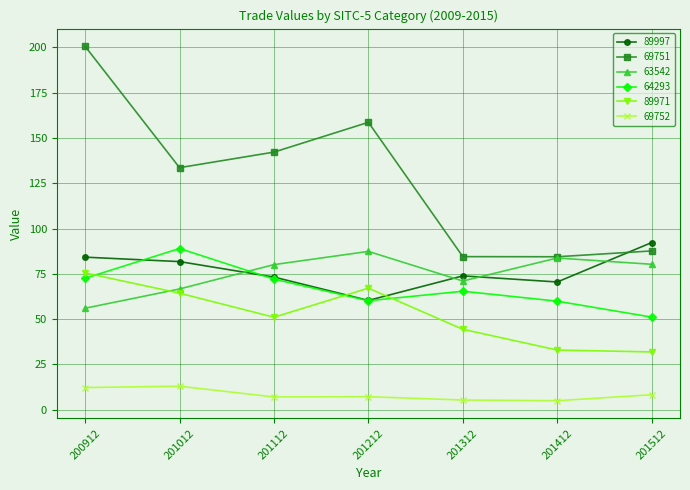

What is the average value of the 69751 series?

127.4